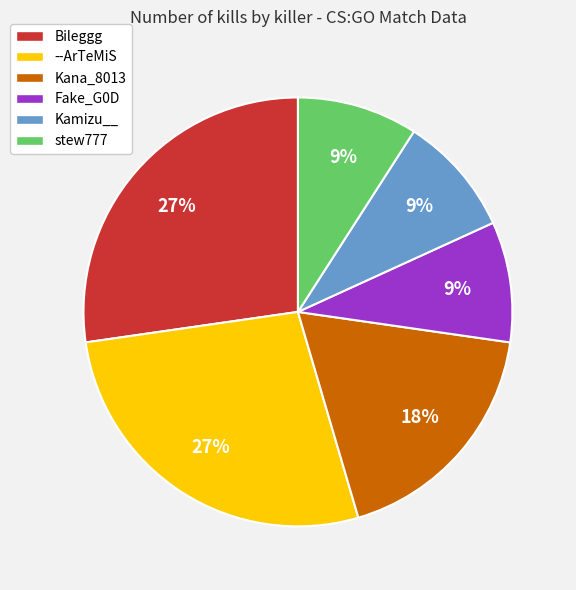

Between Fake_G0D and Kana_8013, which is larger?

Kana_8013